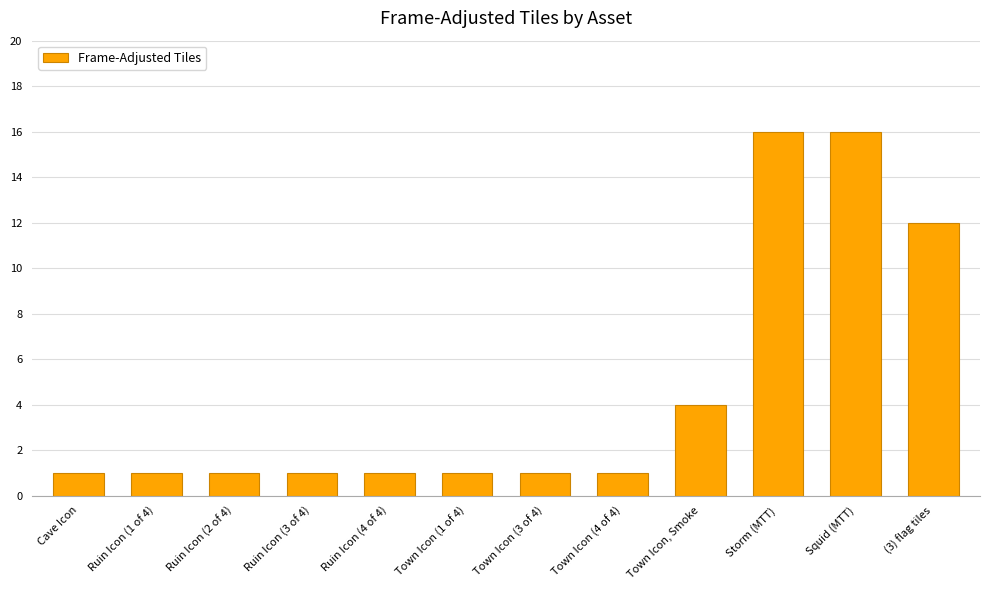

What is the label of the 1st bar from the left?

Cave Icon